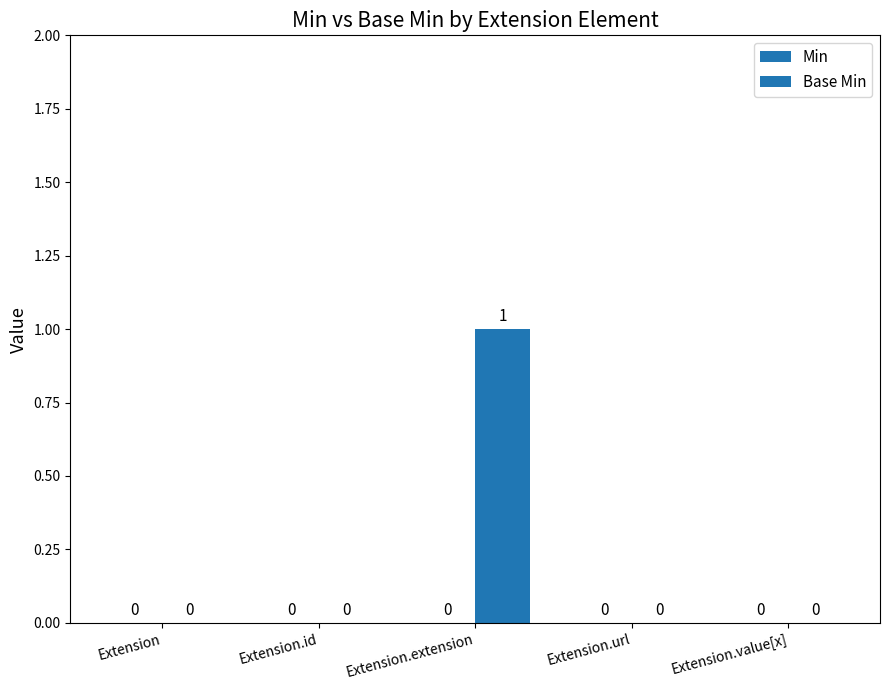

Reading left to right, list all the values displayed in this chart.

Min: Extension=0	Extension.id=0	Extension.extension=0	Extension.url=0	Extension.value[x]=0
Base Min: Extension=0	Extension.id=0	Extension.extension=1	Extension.url=0	Extension.value[x]=0